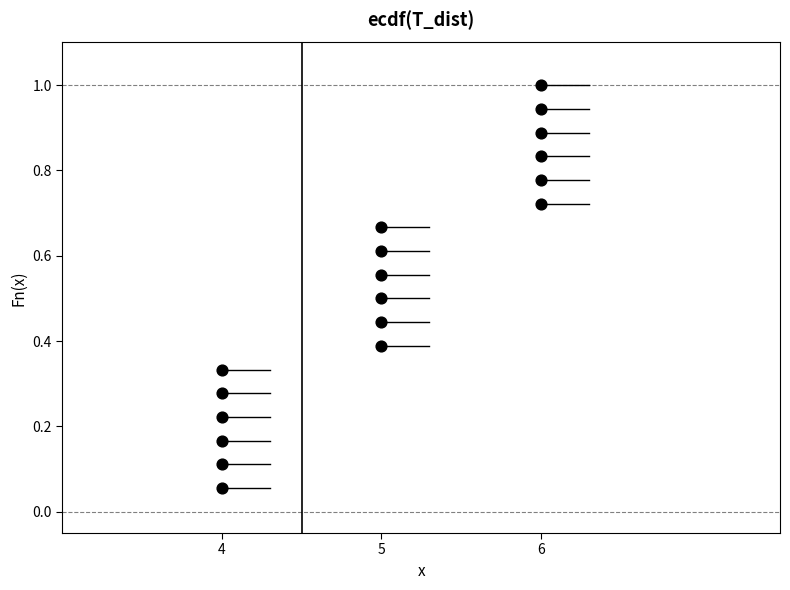

What is the range of X values (max minus min)?

2.0